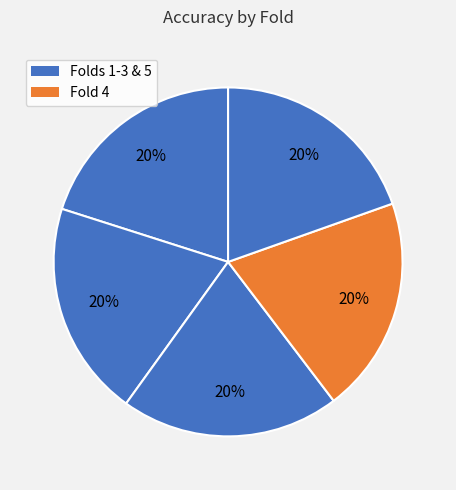

Count the number of slices in the pie.

5